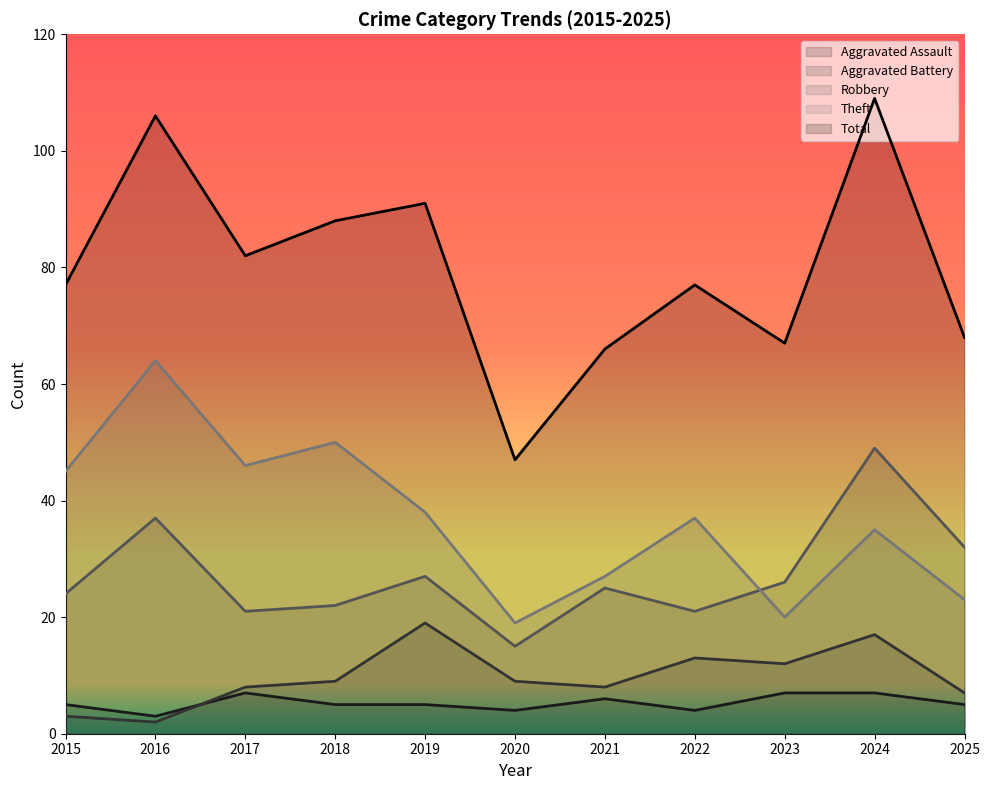

Which series has the largest range (max minus min)?

Total